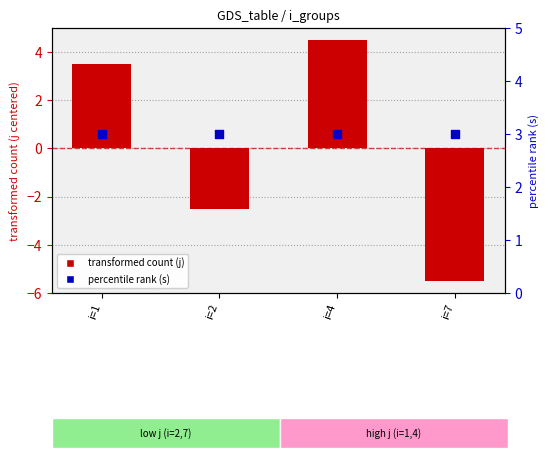

Which series has the widest spread of Y values?

transformed count (j)